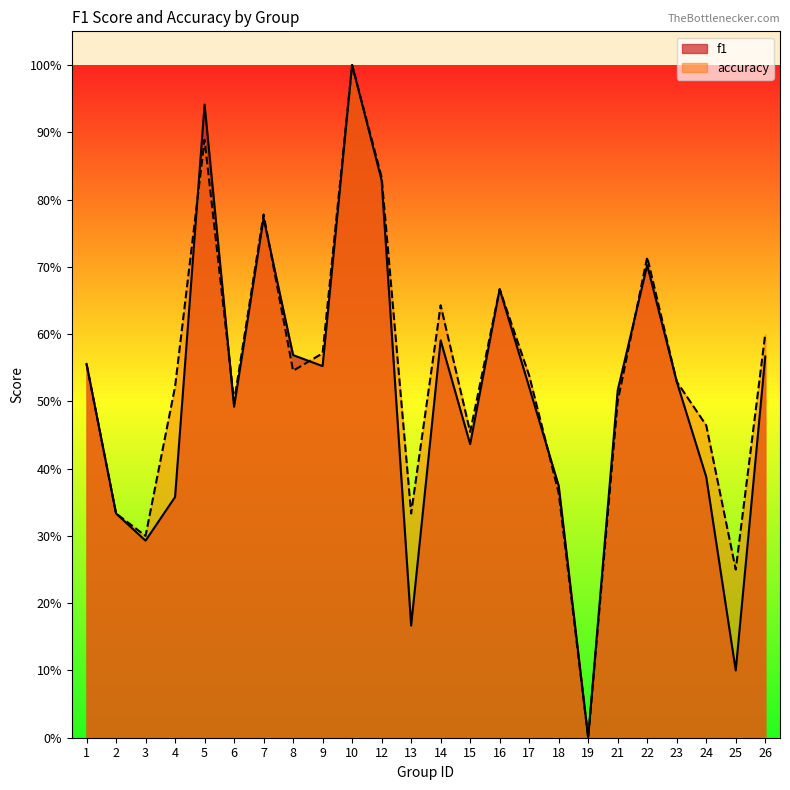

What is the average value of the f1 series?

0.5